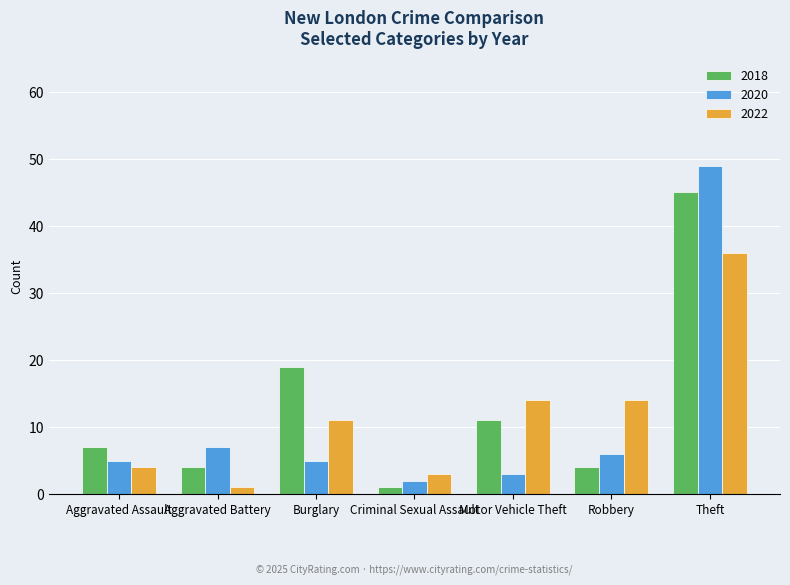

At Aggravated Assault, list the series in order from smallest to largest.

2022, 2020, 2018